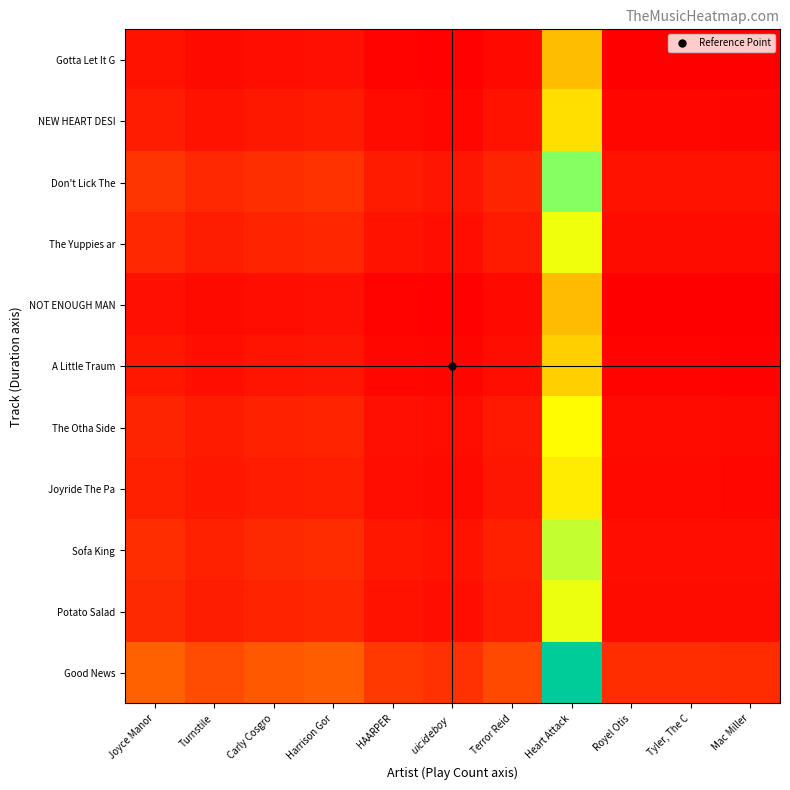

Rank the series at Joyce Manor from highest to lowest value.

Good News, Don't Lick The, Sofa King, Potato Salad, The Yuppies ar, The Otha Side, Joyride The Pa, NEW HEART DESI, A Little Traum, Gotta Let It G, NOT ENOUGH MAN